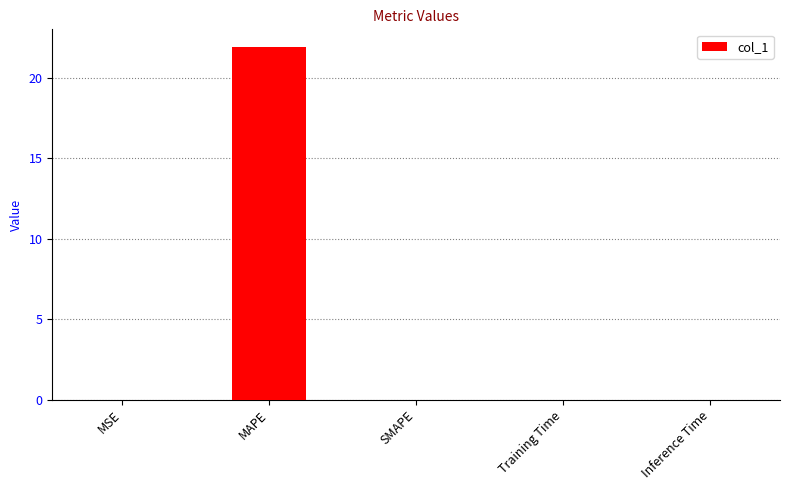

The value at SMAPE is 14.1. True or false?

False